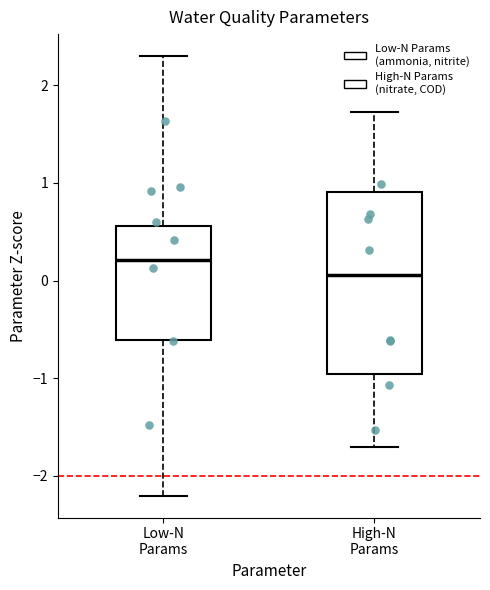

Comparing the boxes themselves (not the whiskers), which one is the tallest?

High-N Params